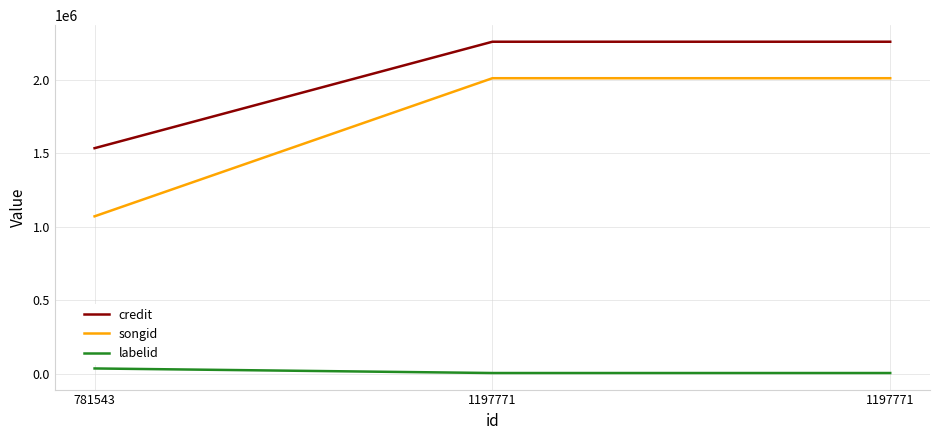

Between 1197771 and 1197771, which series saw the biggest shift?

credit